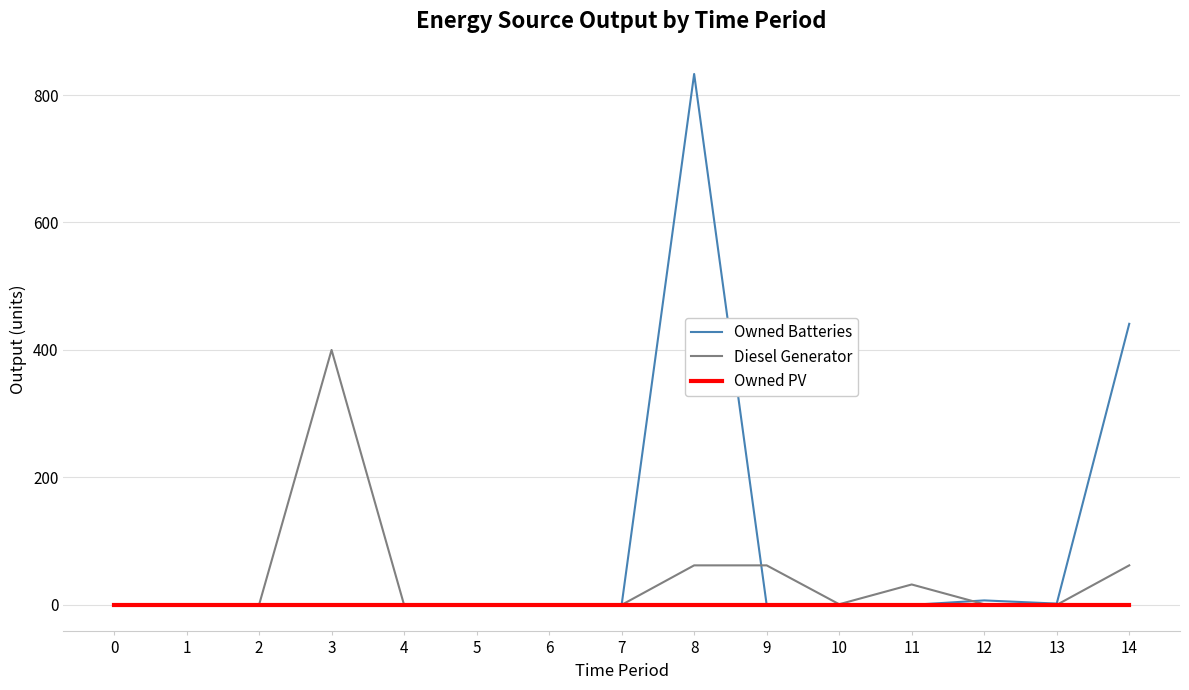

At how many categories does at least one series exceed 212?

3